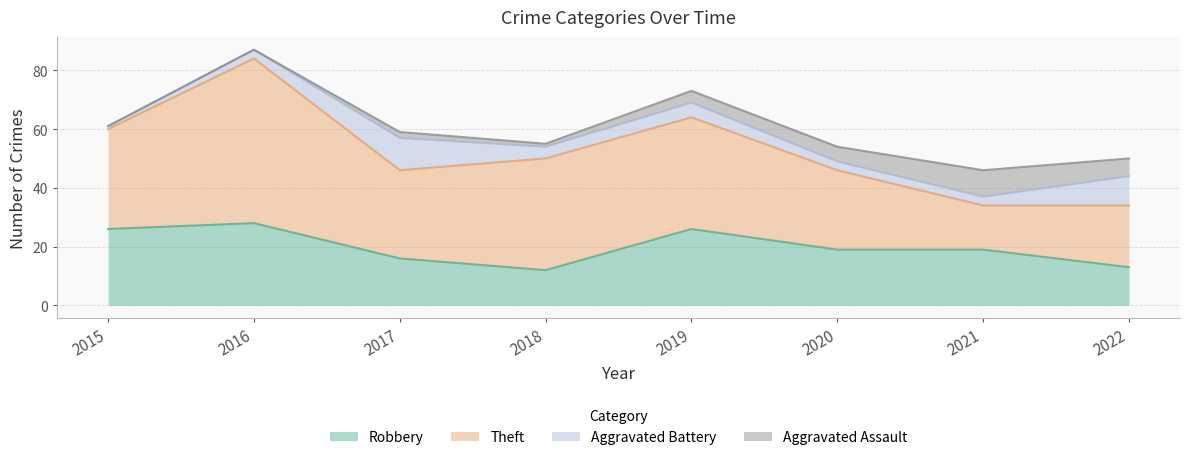

Between which two adjacent categories do Aggravated Battery and Aggravated Assault first intersect?

2019 and 2020